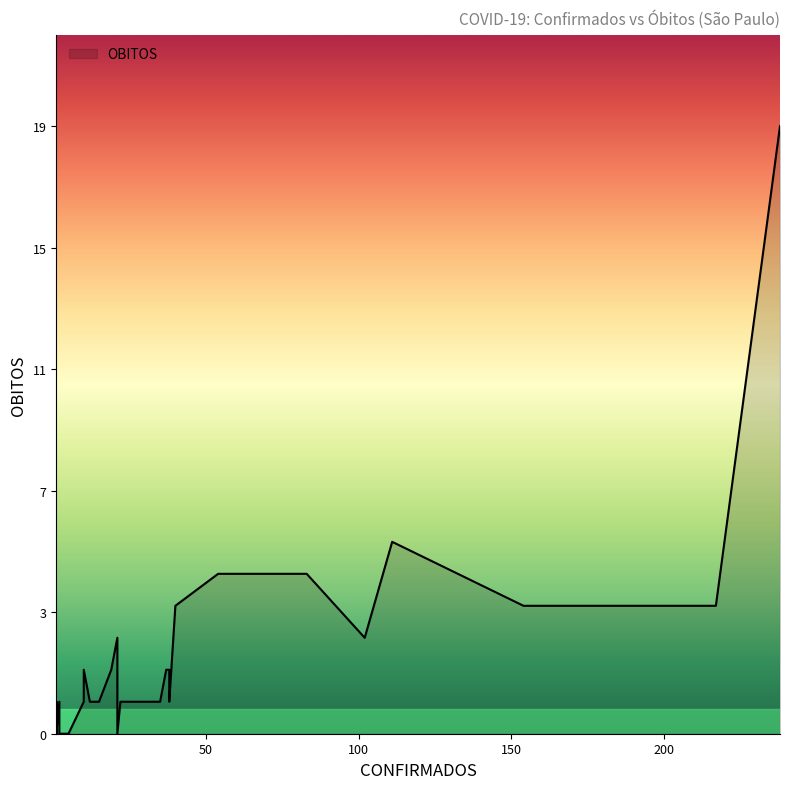

Is it true that the value at 12 is 1?

True